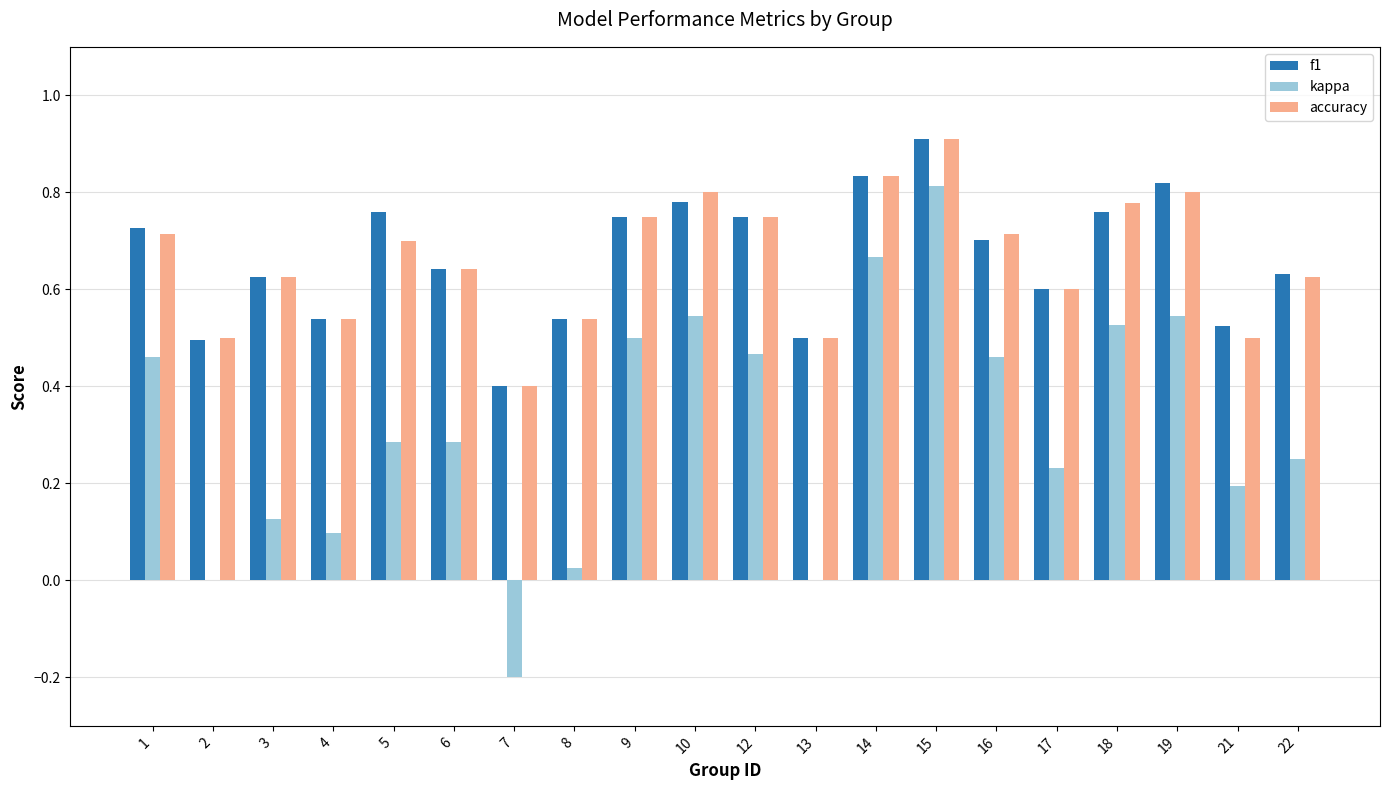

Is it true that accuracy equals 0.8 at 9?

True